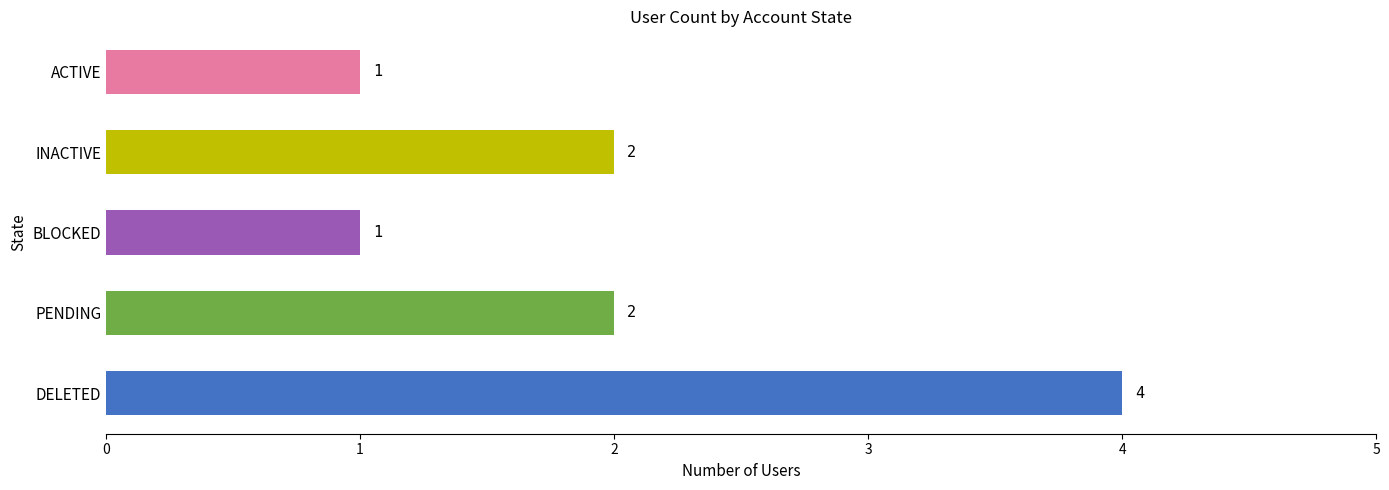

What is the sum of all values?

10